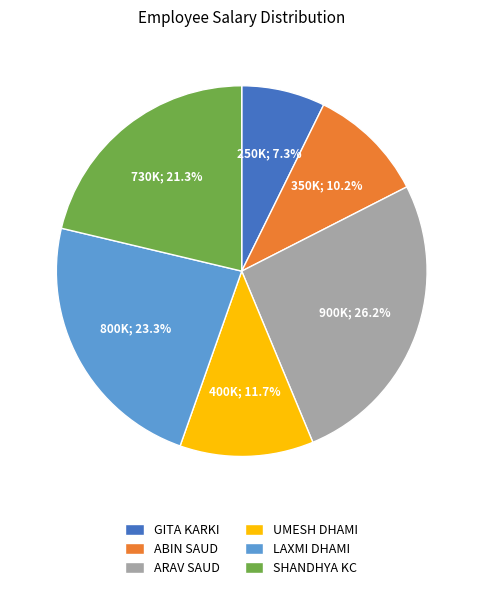

How many segments does this pie chart have?

6